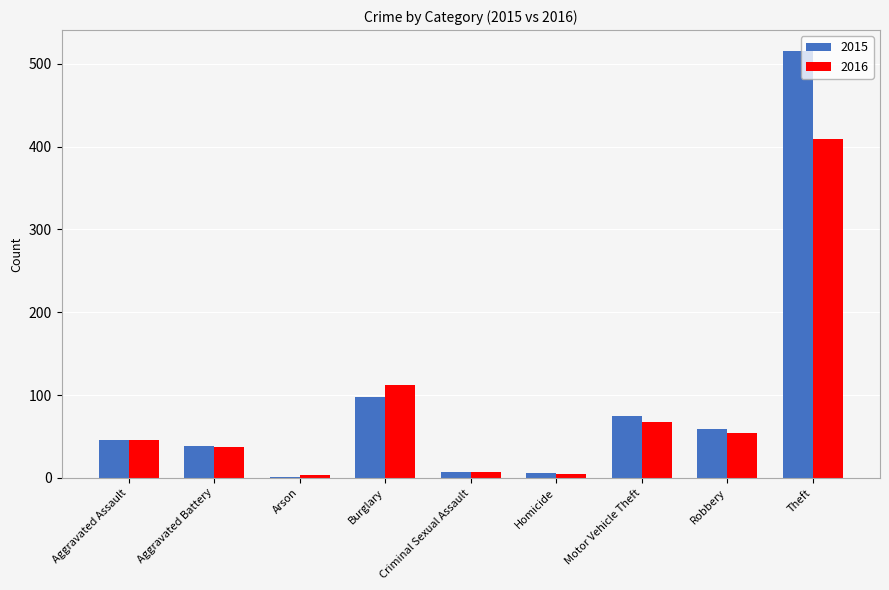

What is the sum of the 2015 values at Motor Vehicle Theft and Robbery?

134